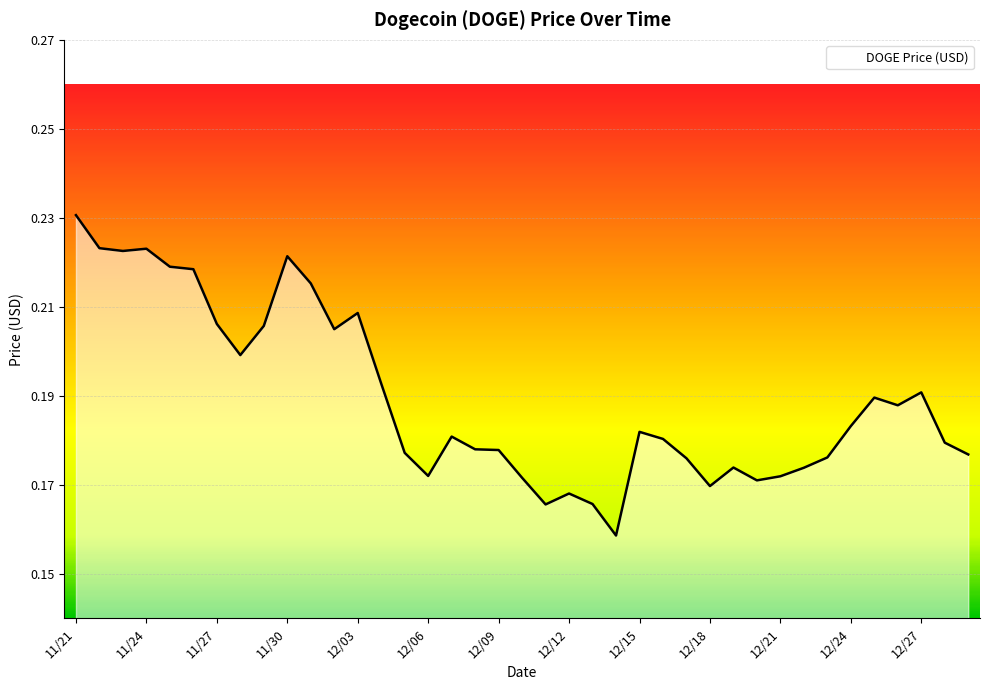

Rank the categories by value from lowest to highest.

12/14, 12/11, 12/13, 12/12, 12/18, 12/20, 12/10, 12/21, 12/06, 12/22, 12/19, 12/17, 12/23, 12/29, 12/05, 12/09, 12/08, 12/28, 12/16, 12/07, 12/15, 12/24, 12/26, 12/25, 12/27, 12/04, 11/28, 12/02, 11/29, 11/27, 12/03, 12/01, 11/26, 11/25, 11/30, 11/23, 11/24, 11/22, 11/21